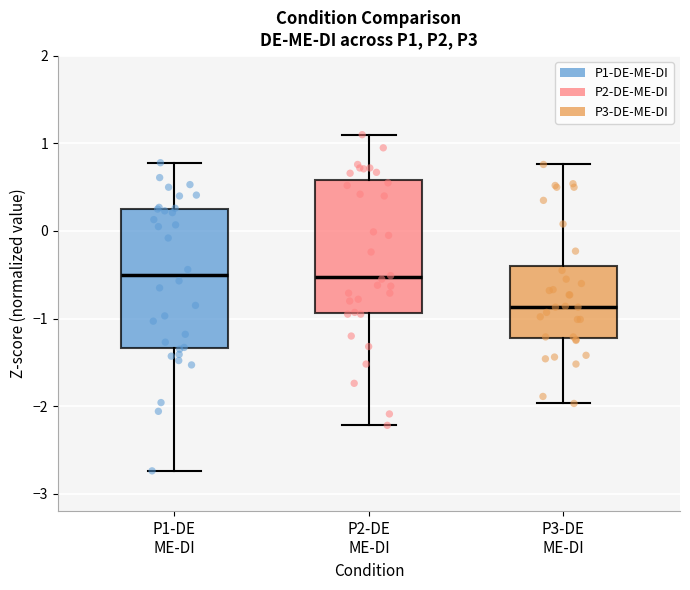

Which box has the lowest median line?

P3-DE ME-DI